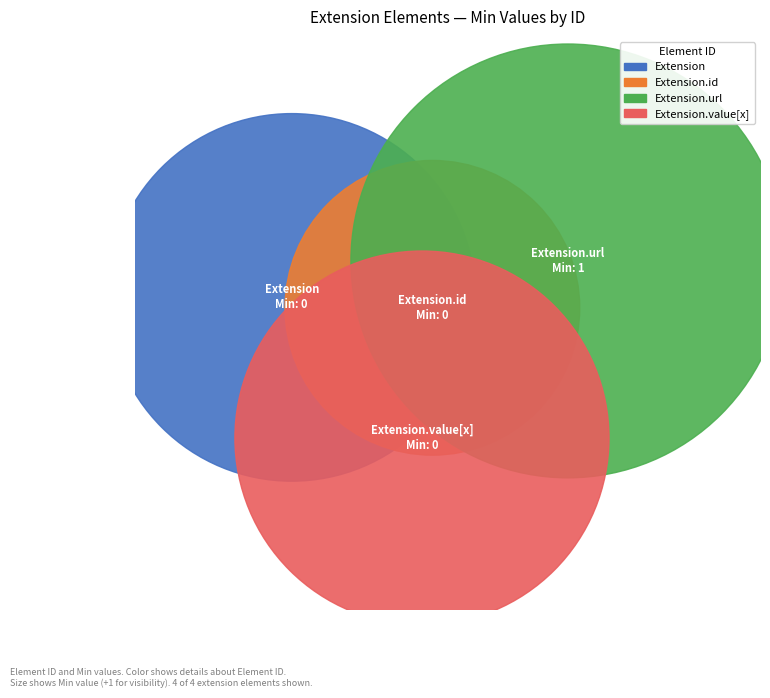

The Extension.id slice represents 0% of the pie. True or false?

True